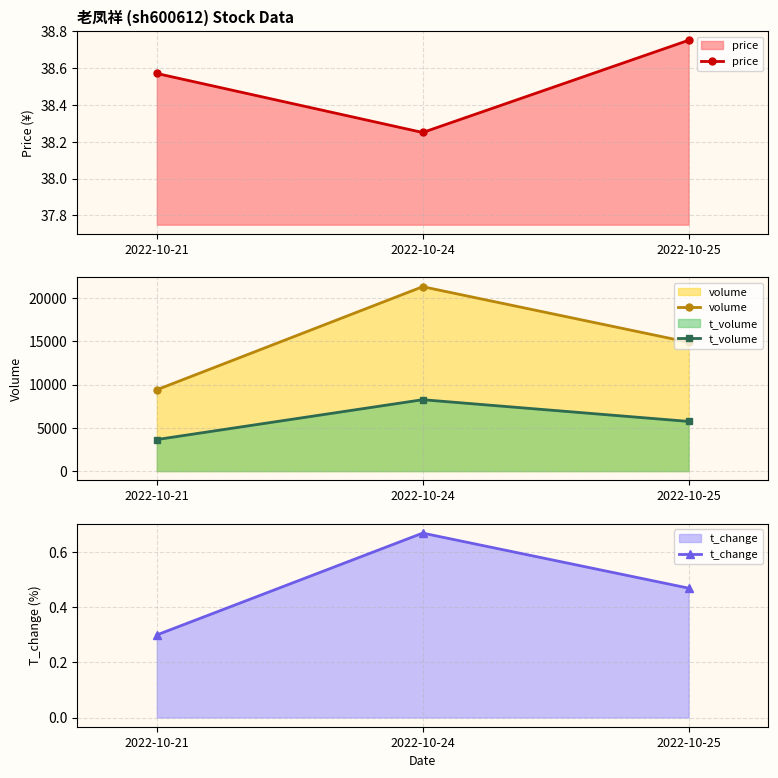

Does the chart have visible grid lines?

Yes